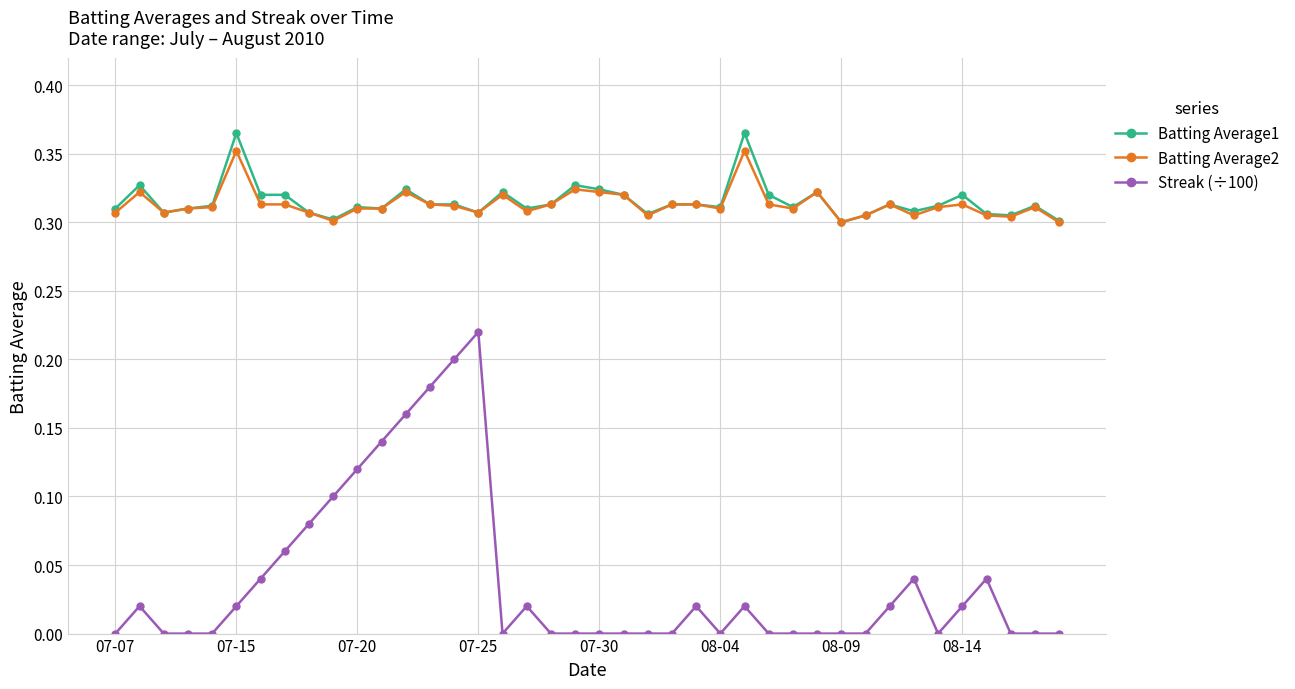

Which series has the largest range (max minus min)?

Streak (÷100)